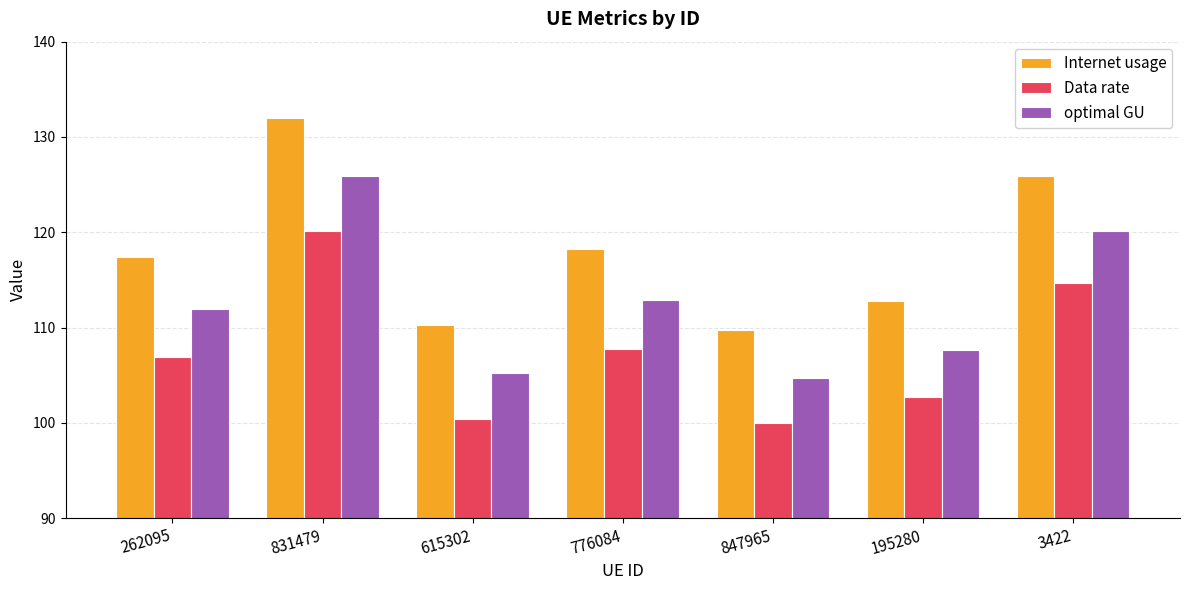

How many bars are there in each group?

3